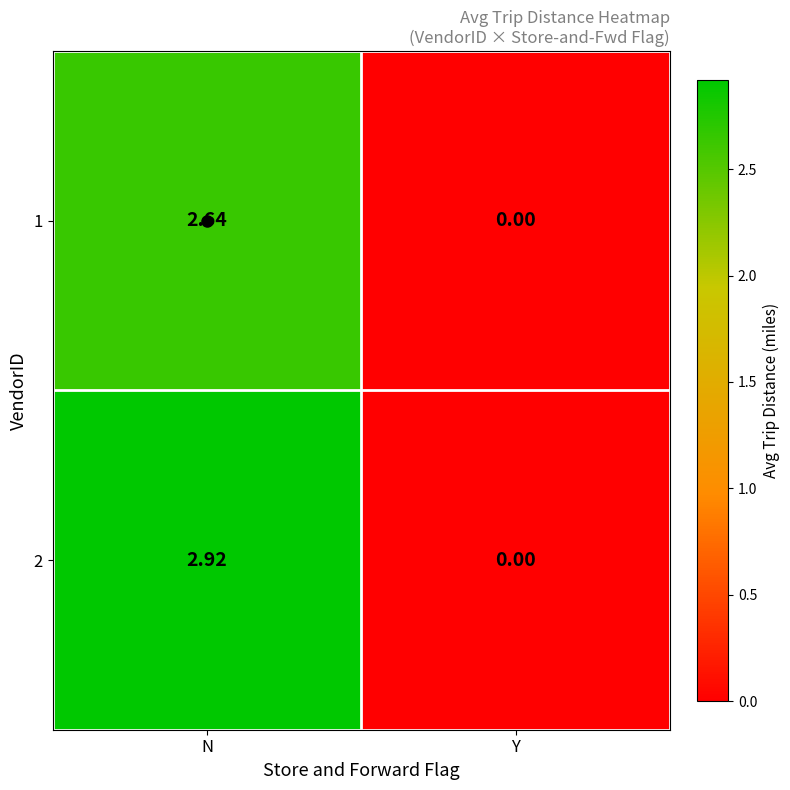

At which label does 2 first exceed 2?

N